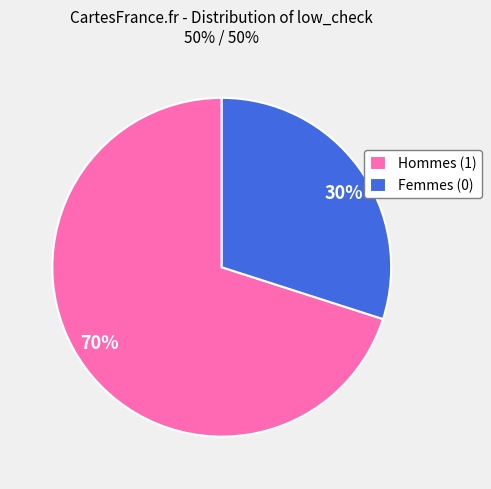

To the nearest percent, what percentage of the pie is Hommes (1)?

70%